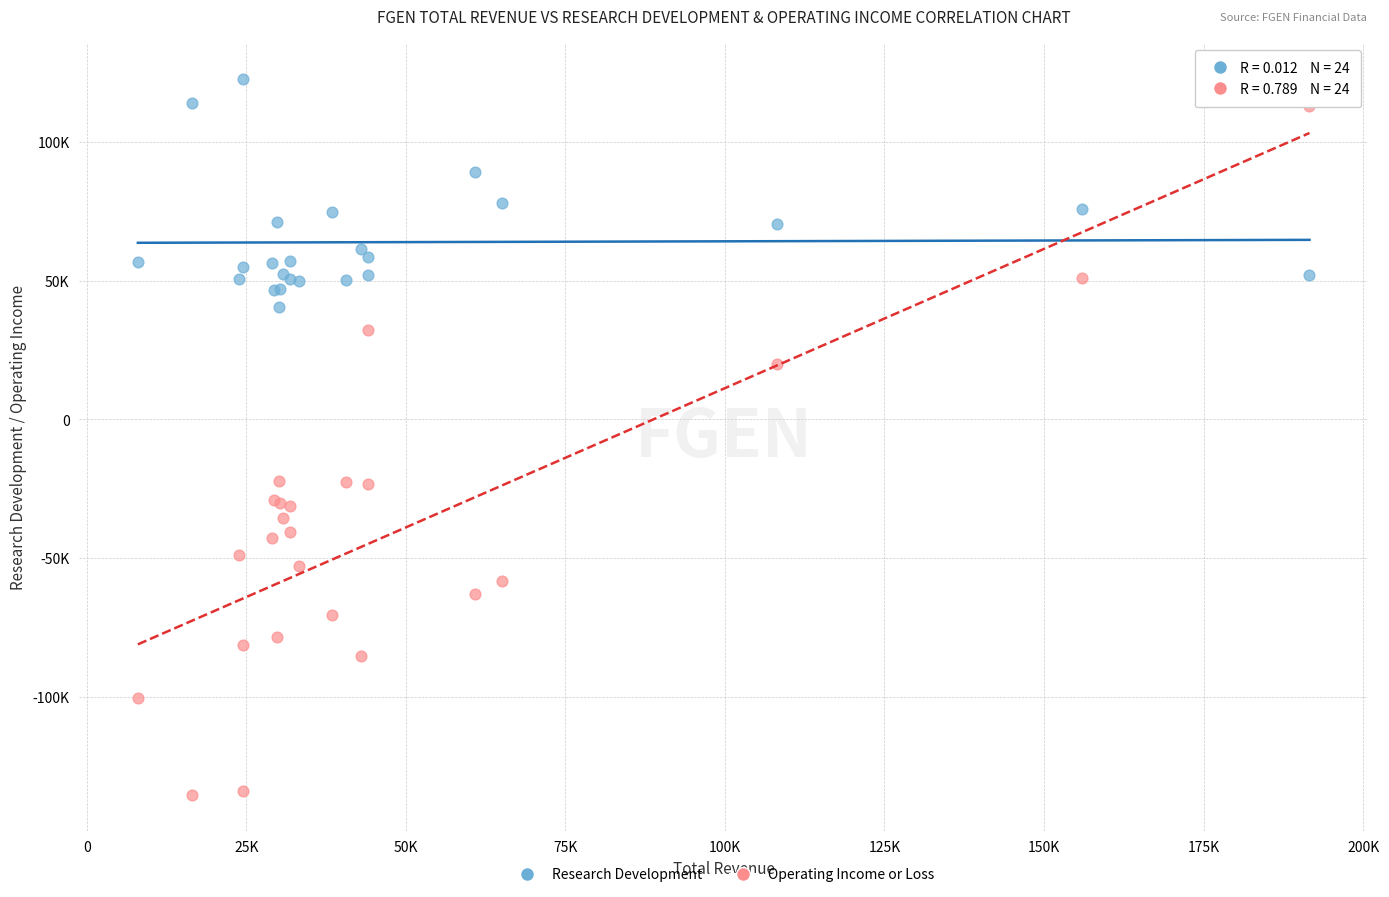

Which series reaches the minimum Y coordinate?

Operating Income or Loss